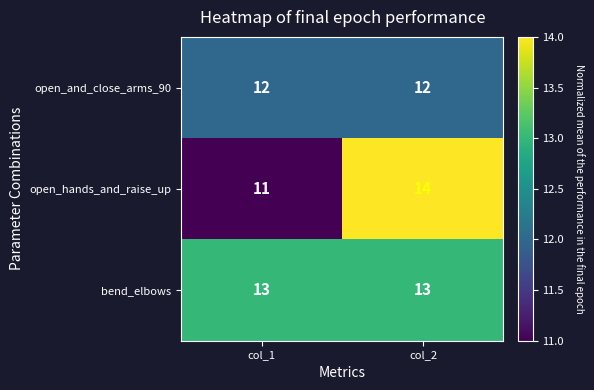

What is the spread (max minus min) of values at col_1?

2